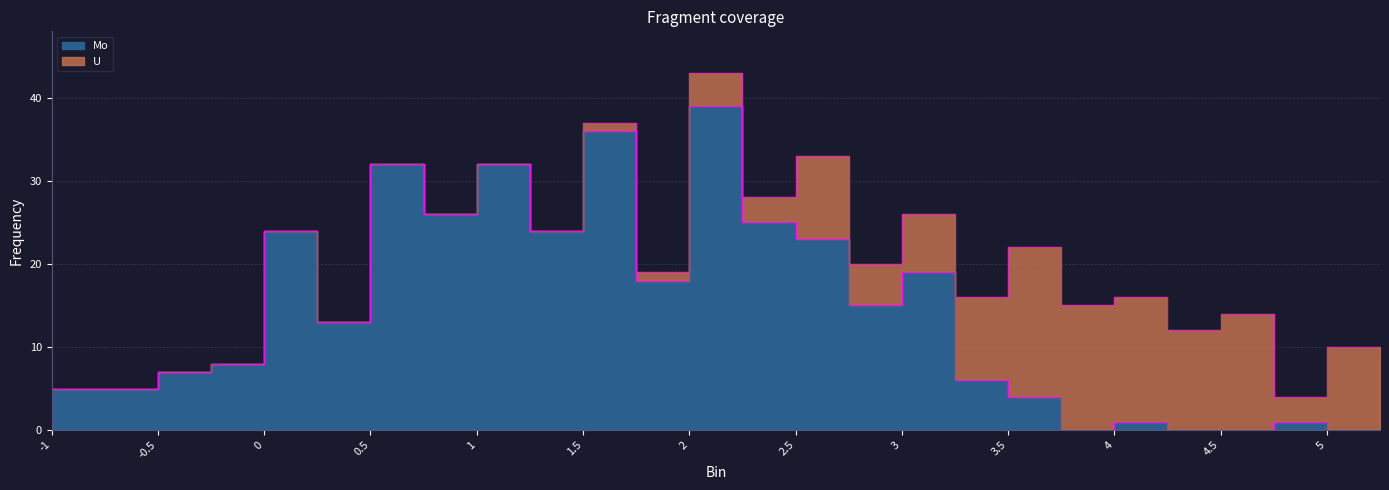

Between 2.5 and 4.5, which is larger?

2.5